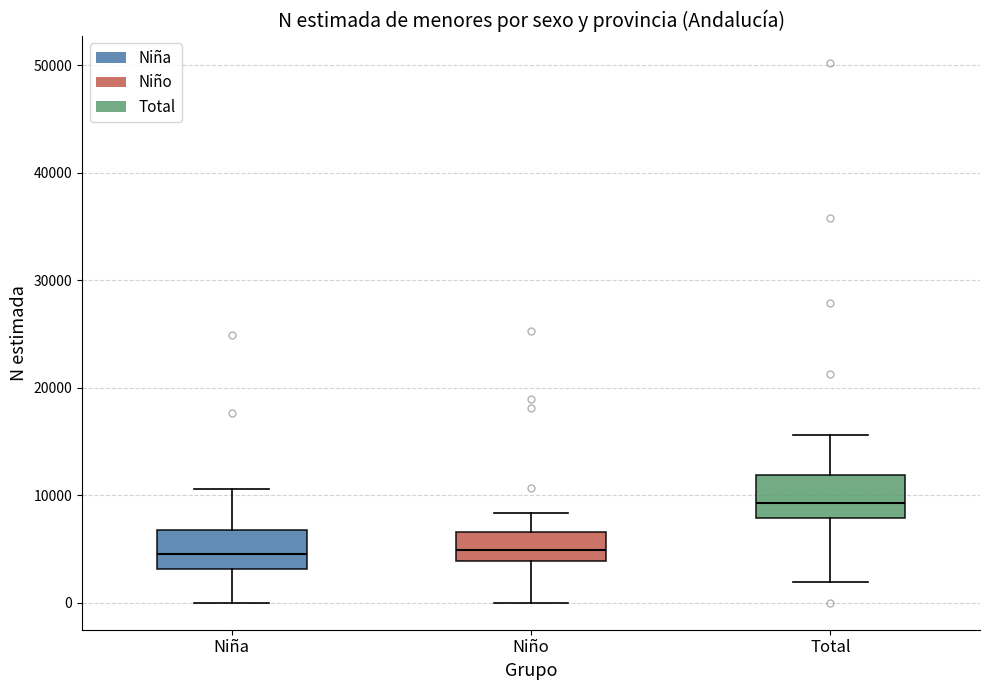

Reading left to right, transcribe this box plot: for each box, give where its median line is, the range the box spans, and where its two whiskers end, as read against the y-axis. The values are not printed on the chart, so give them approximately, as read against the axis.

Niña: median 5000, box 3000 to 7000, whiskers 0 to 11000
Niño: median 5000, box 4000 to 7000, whiskers 0 to 8000
Total: median 9000, box 8000 to 12000, whiskers 2000 to 16000